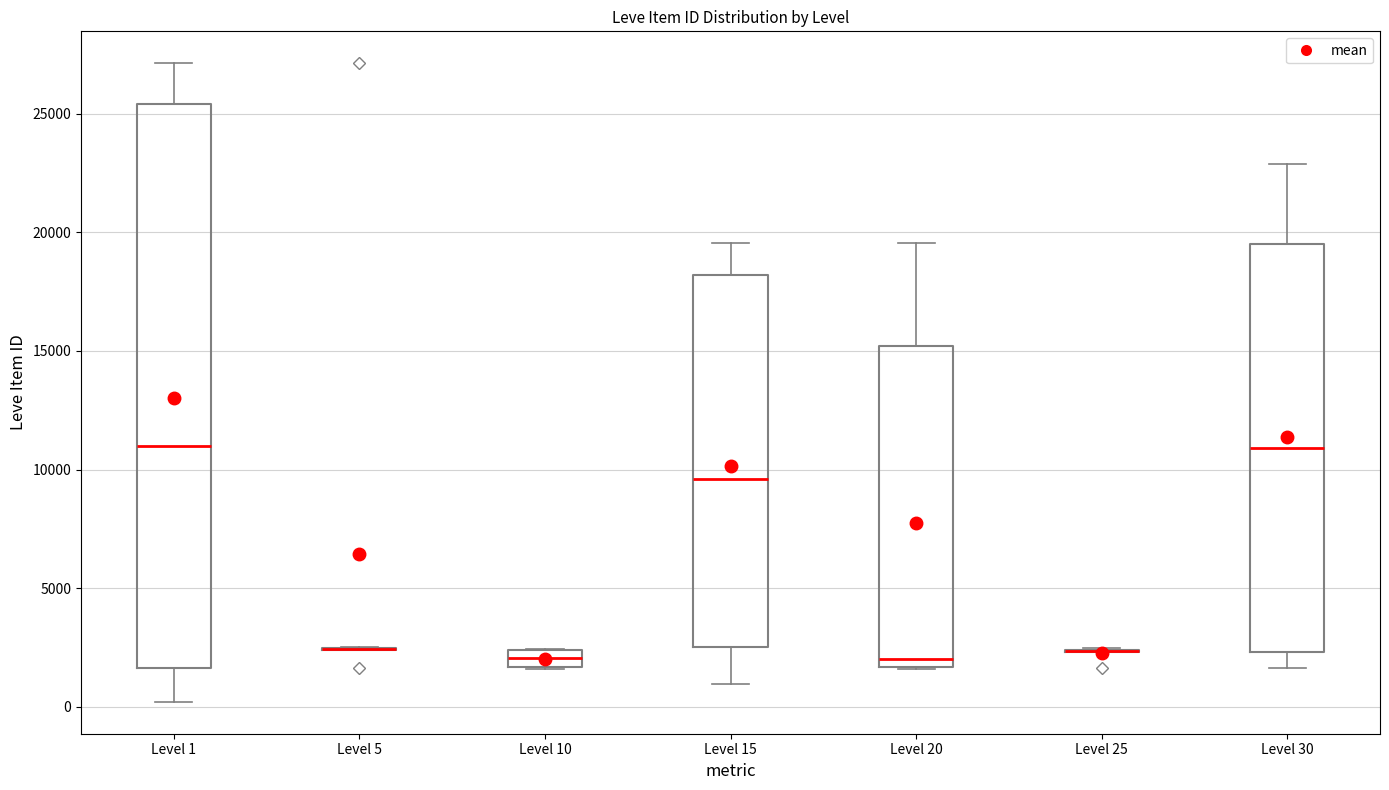

Comparing the boxes themselves (not the whiskers), which one is the tallest?

Level 1